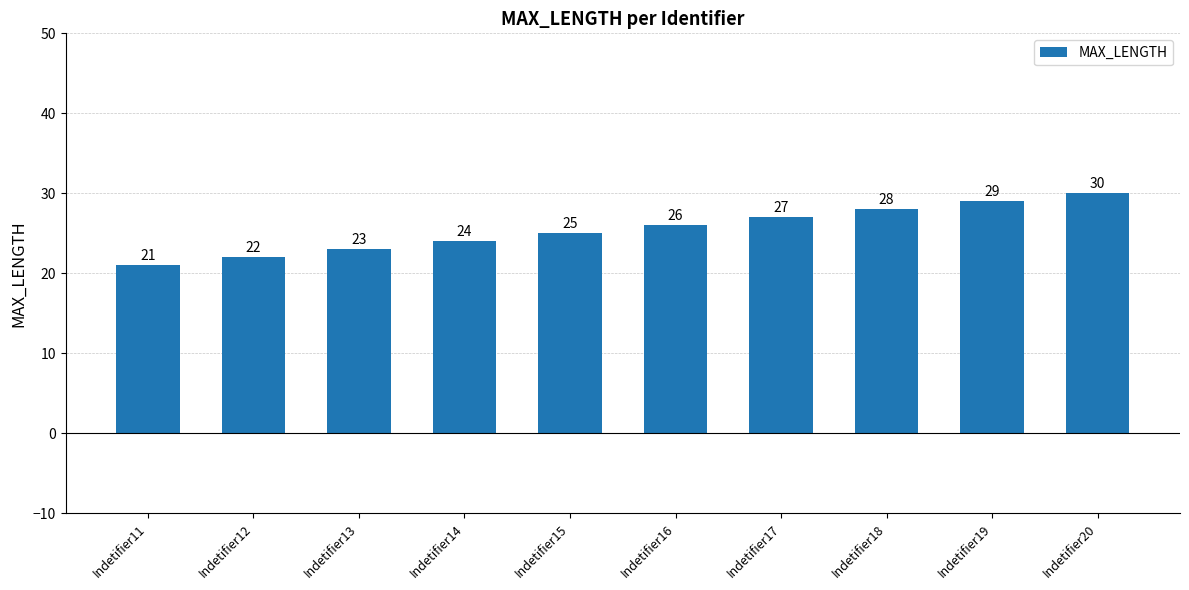

Reading left to right, list all the values displayed in this chart.

21	22	23	24	25	26	27	28	29	30